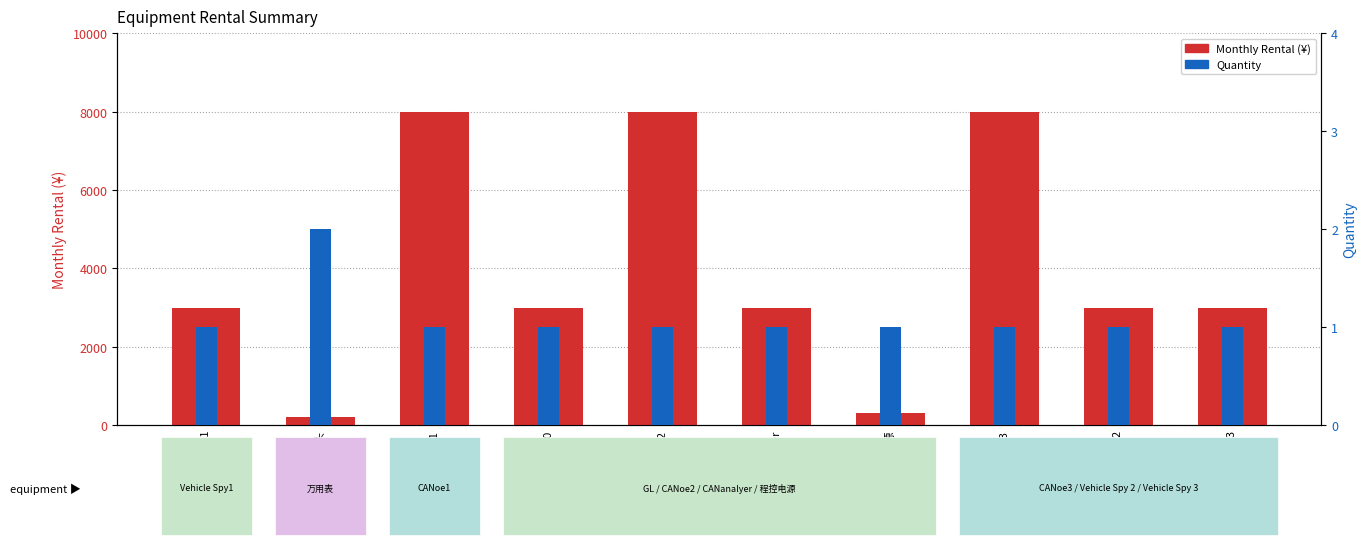

What is the sum of all Monthly Rental (¥) values?

39500